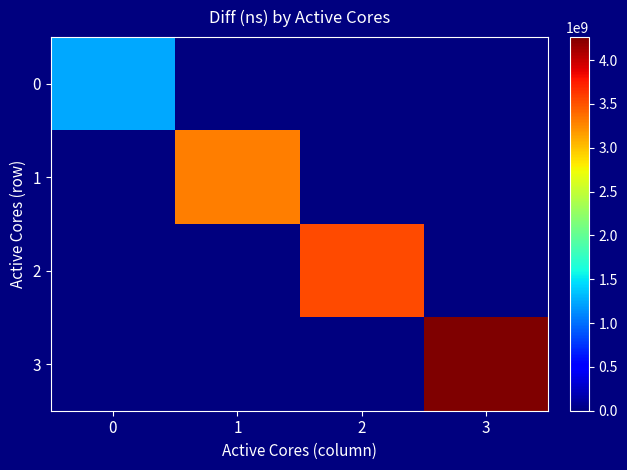

At 3, list the series in order from smallest to largest.

0, 1, 2, 3